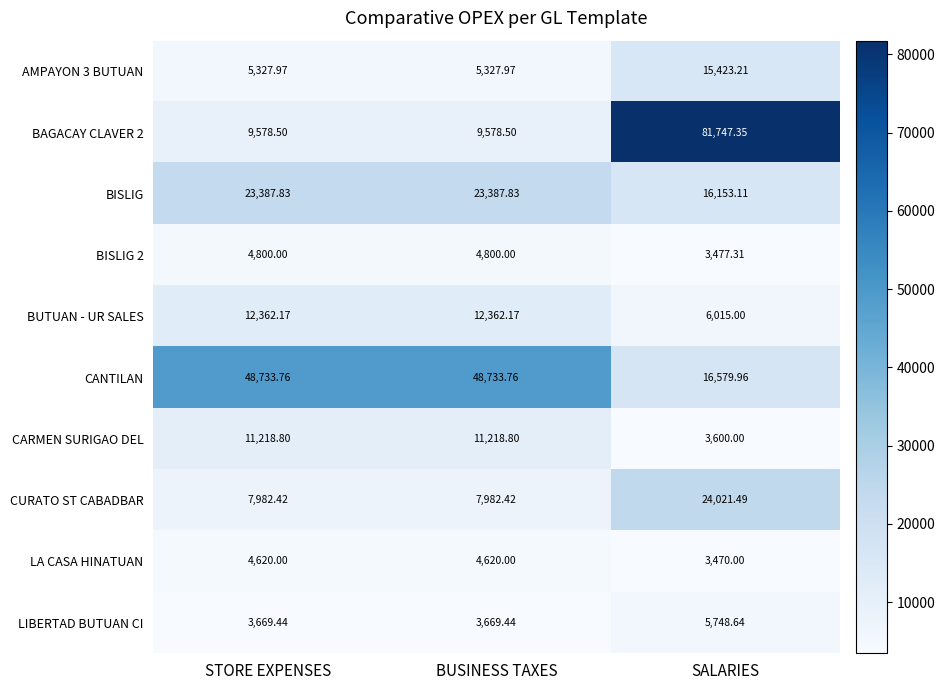

At which label is CARMEN SURIGAO DEL closest to 7409?

SALARIES